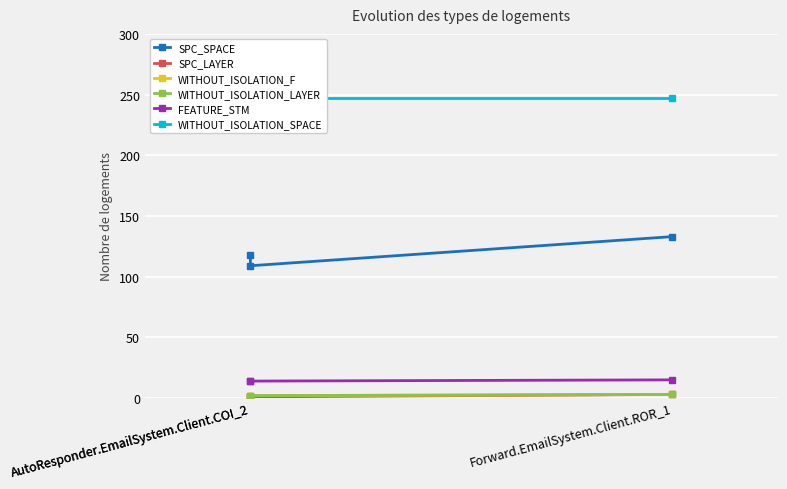

What is the difference between the maximum and minimum values in the WITHOUT_ISOLATION_LAYER series?

1